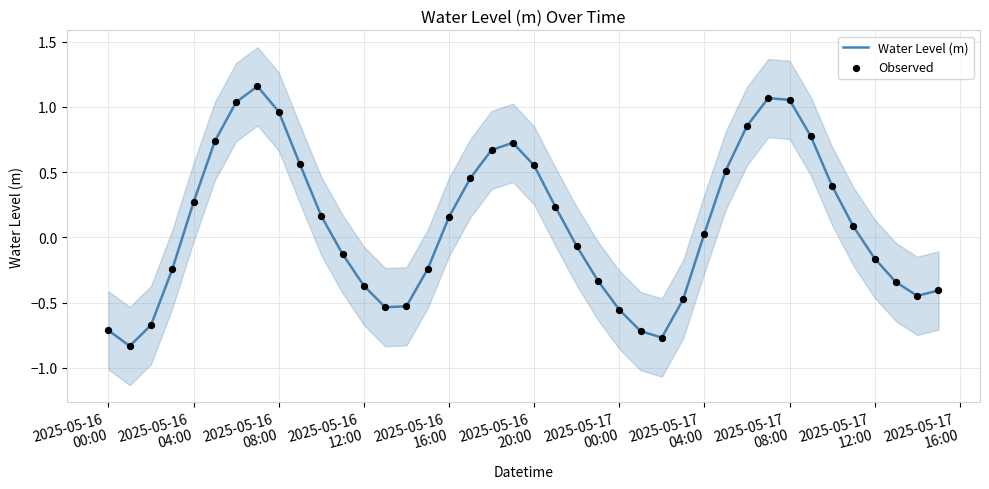

Which series contains the highest Y value?

Water Level (m)